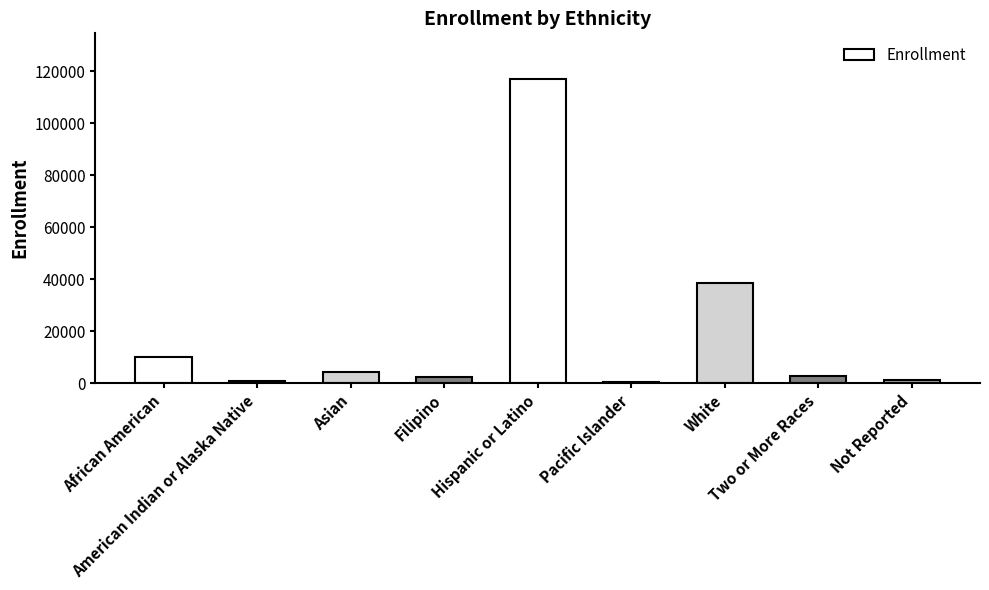

What is the sum of all values?

177588